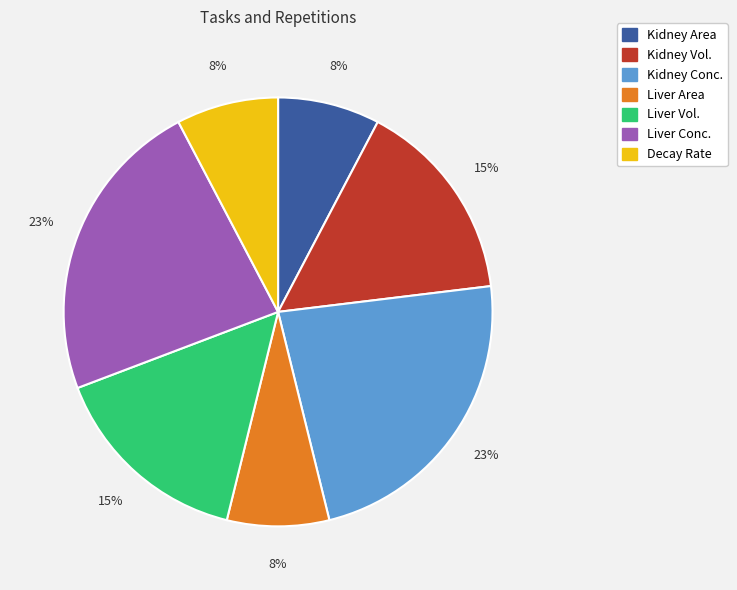

Is it true that Liver Area is 17% of the pie?

False